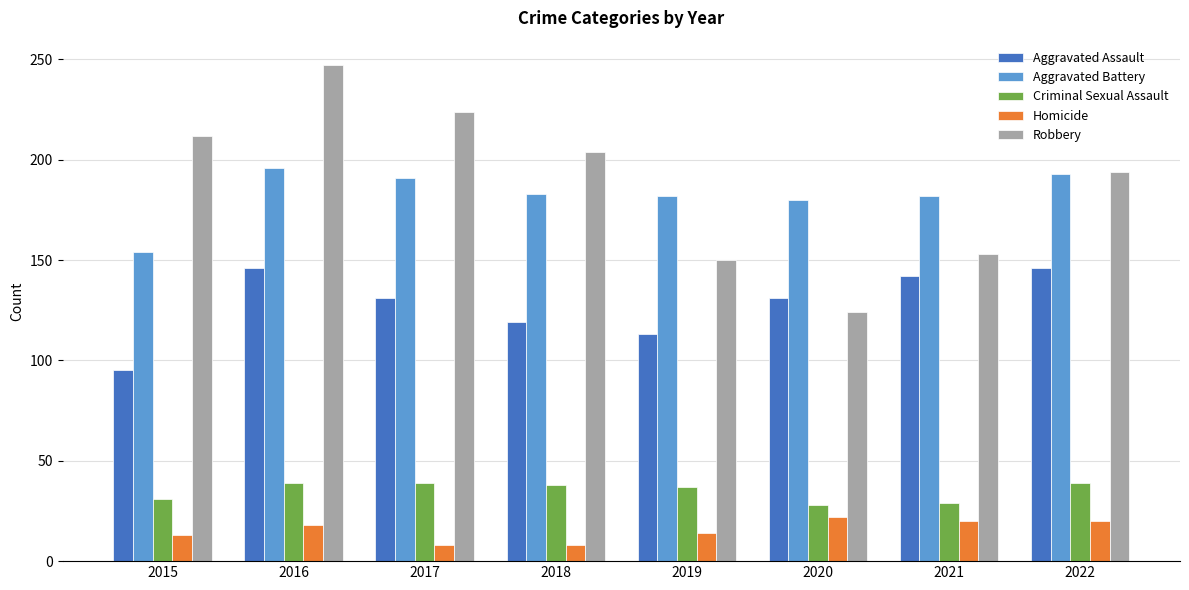

At which label does Aggravated Battery reach its minimum?

2015